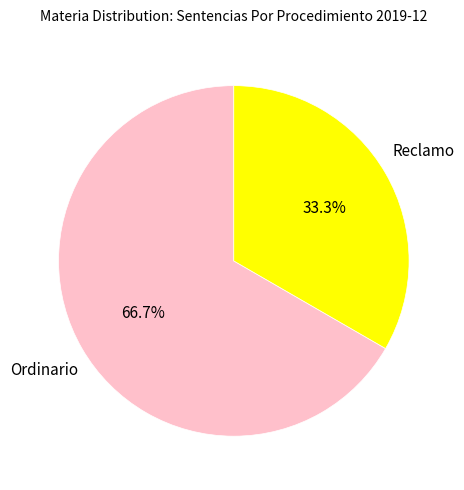

Is it true that Ordinario is 56% of the pie?

False